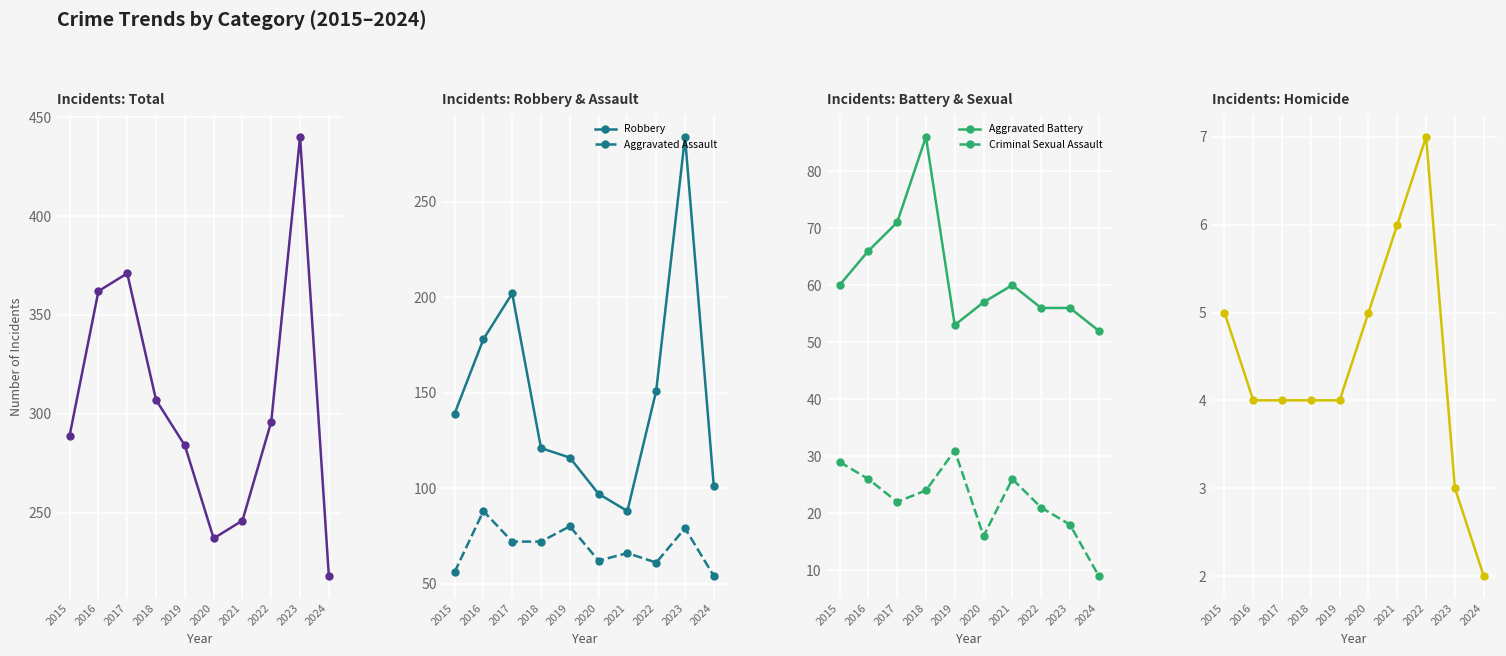

What is the spread (max minus min) of values at 2023?

437